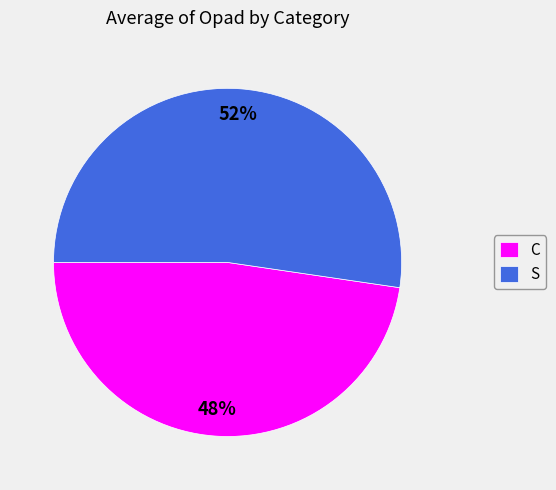

What percentage is the C slice, to the nearest percent?

48%